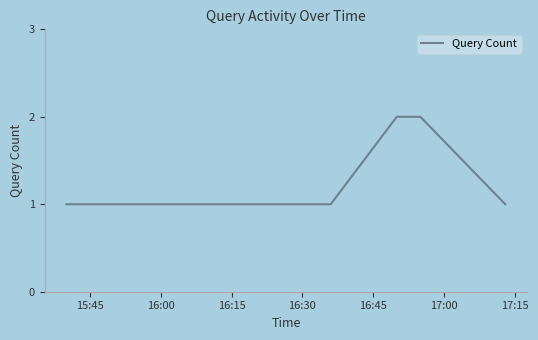

How many series are shown in this chart?

1